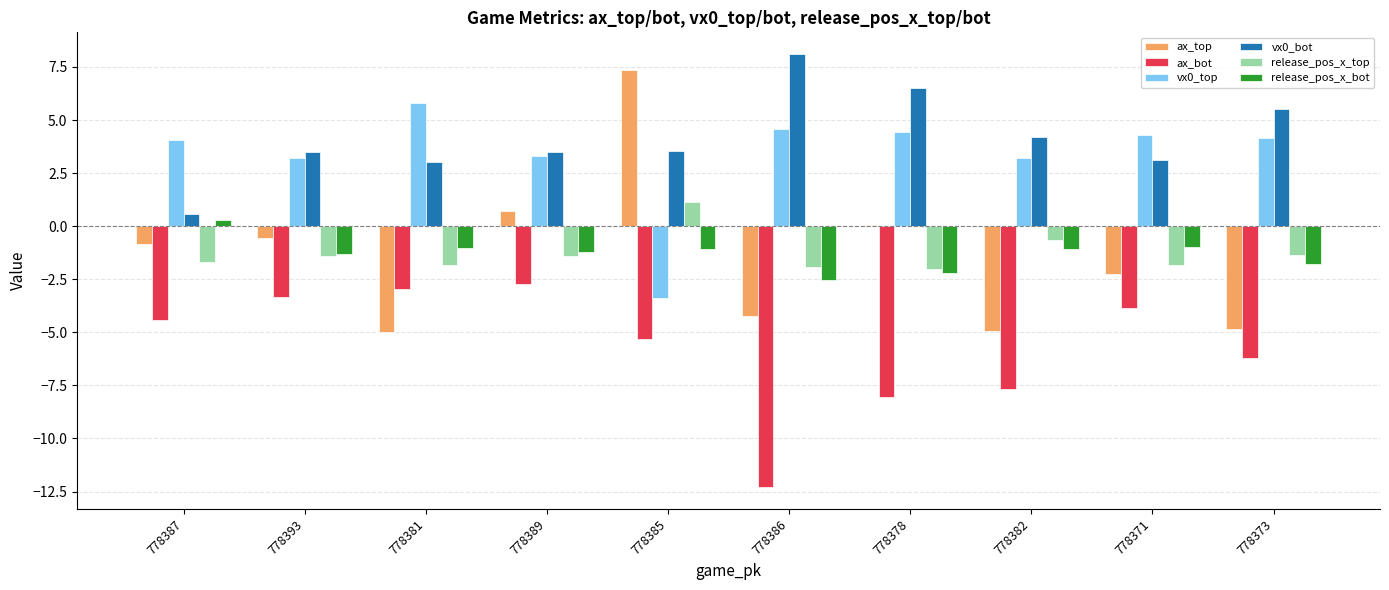

Between 778389 and 778373, which series saw the biggest shift?

ax_top